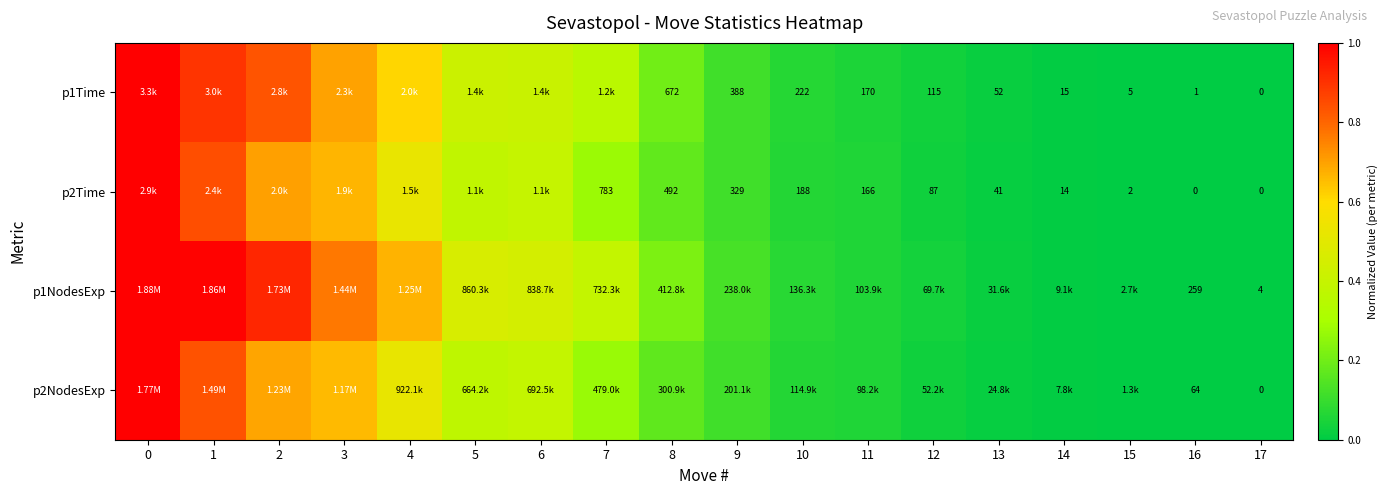

What is the spread (max minus min) of values at 7?

0.1